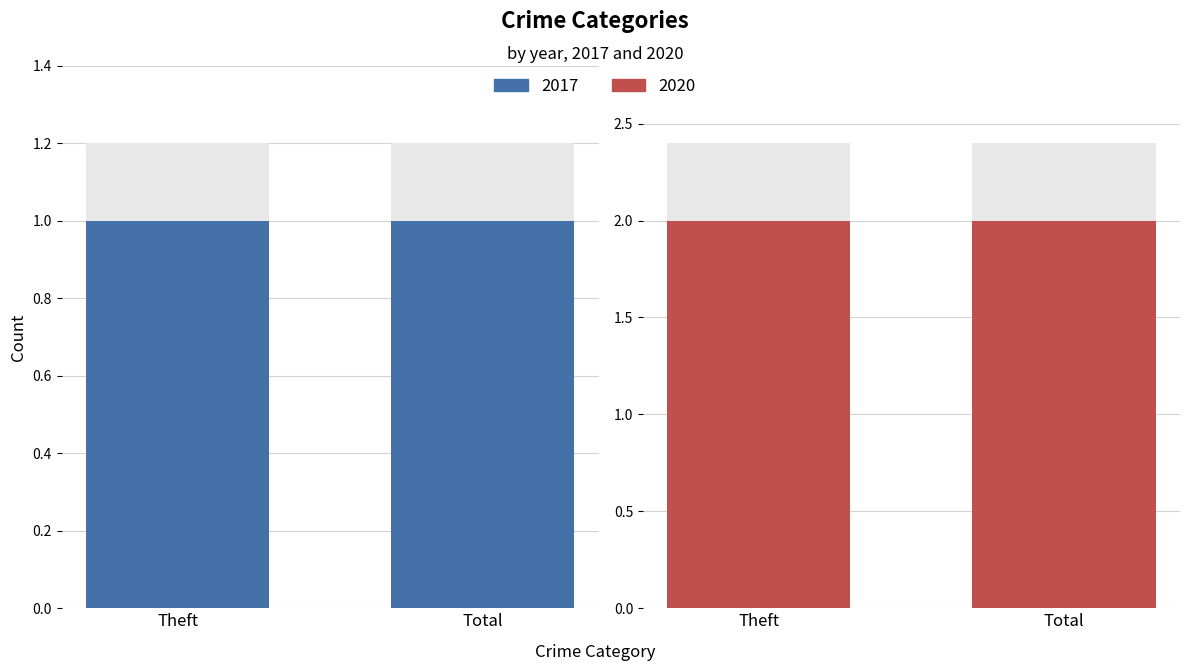

Reading left to right, what are all the values shown in this chart?

2017: 1	1
2020: 2	2